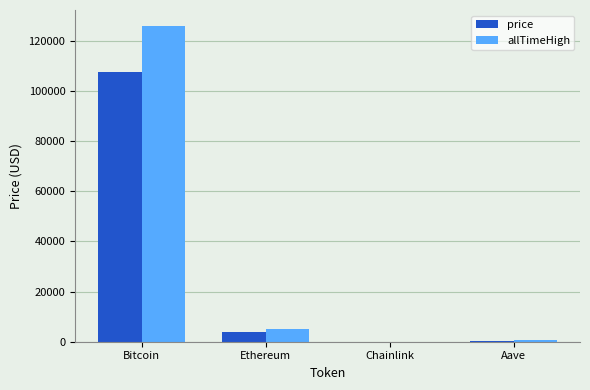

What is the sum of the allTimeHigh values at Ethereum and Aave?

5607.7